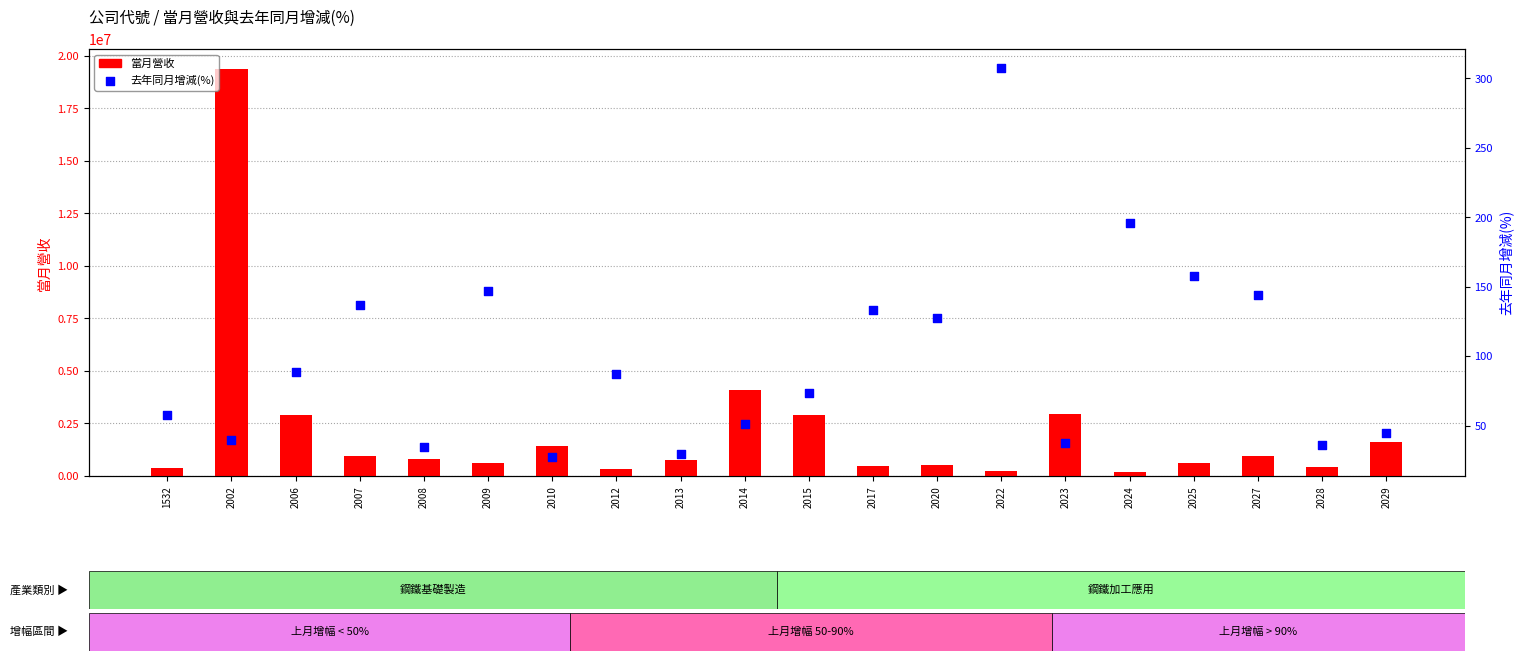

What is the total value across all series at 2017?

465520.0